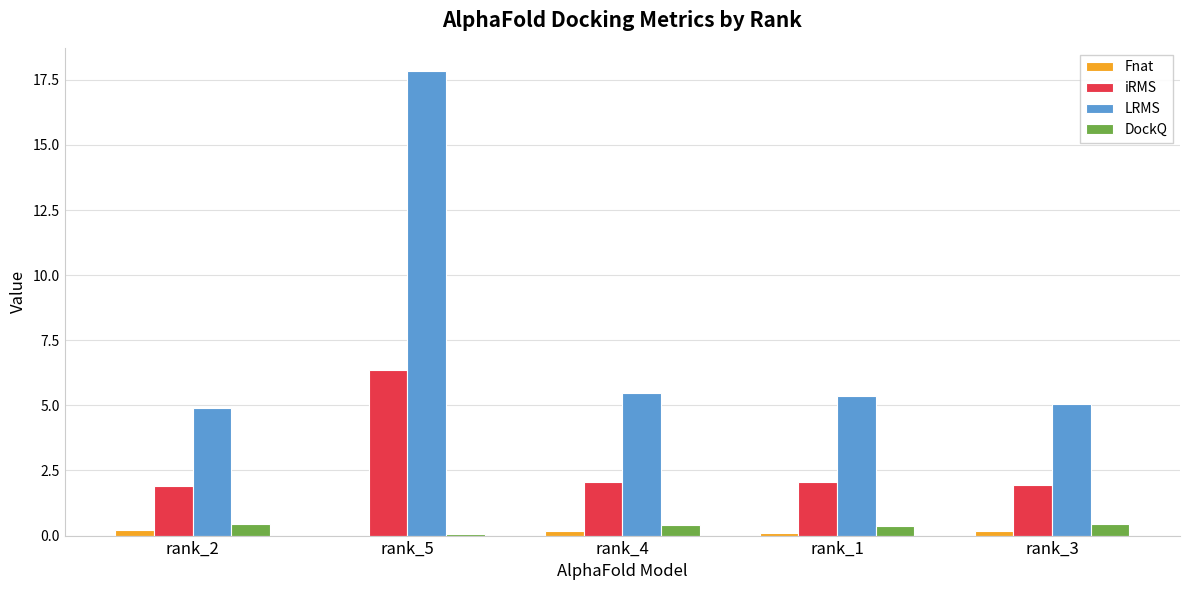

Is it true that LRMS equals 17.8 at rank_5?

True